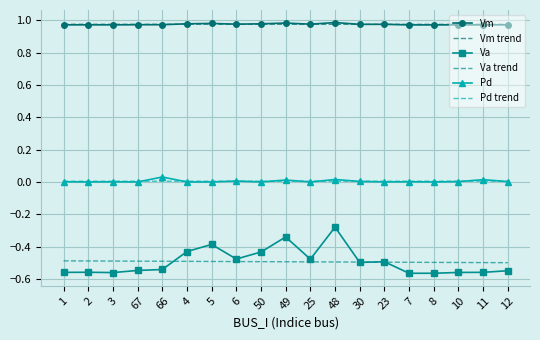

True or false: Vm has a value of 0.5 at 23.

False